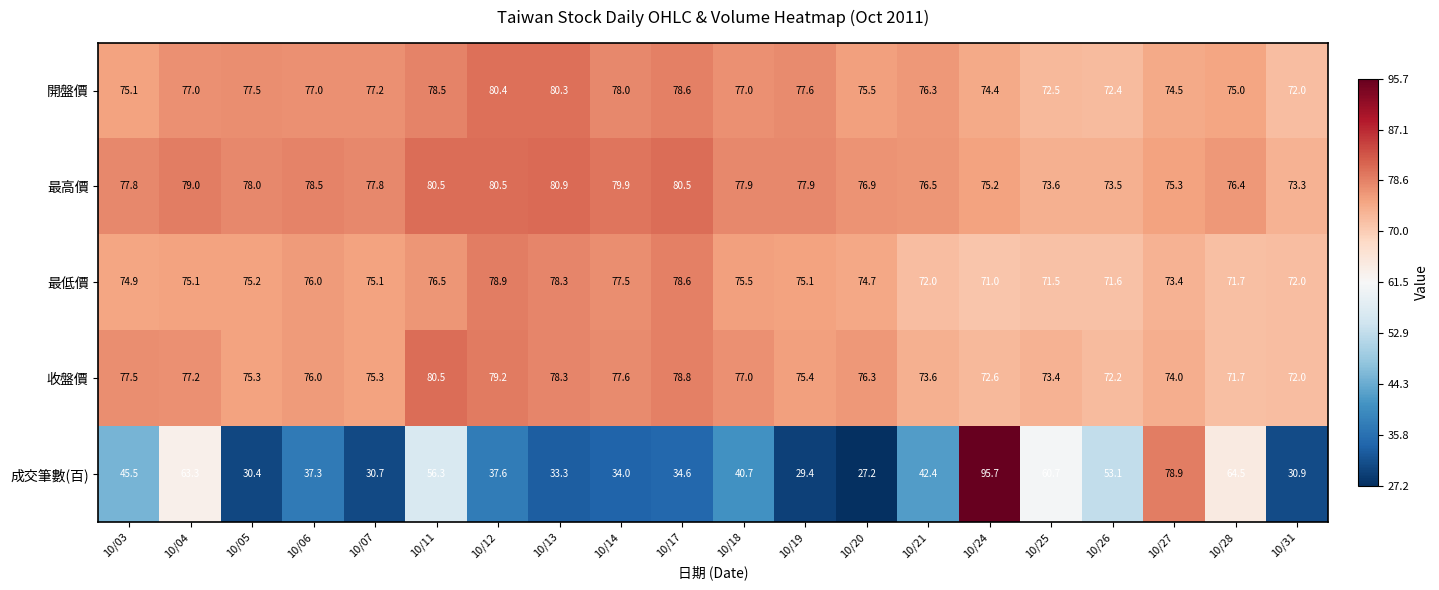

What is the total value across all series at 10/31?

320.2